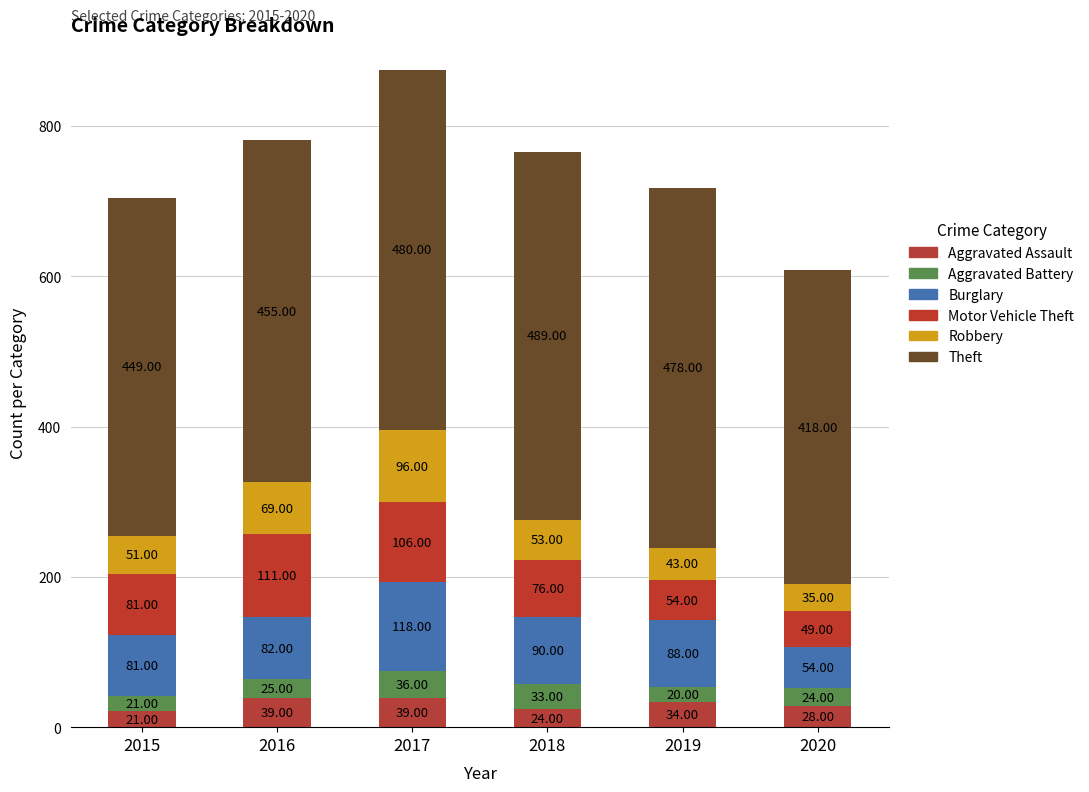

How many categories are shown in the chart?

6